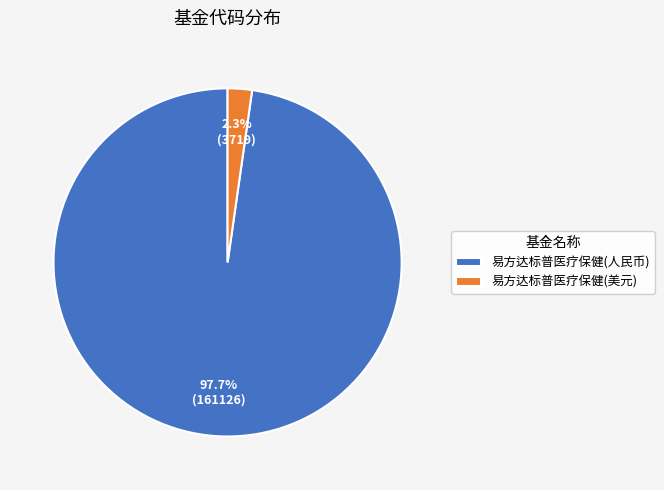

Which category has the smallest portion of the pie?

易方达标普医疗保健(美元)